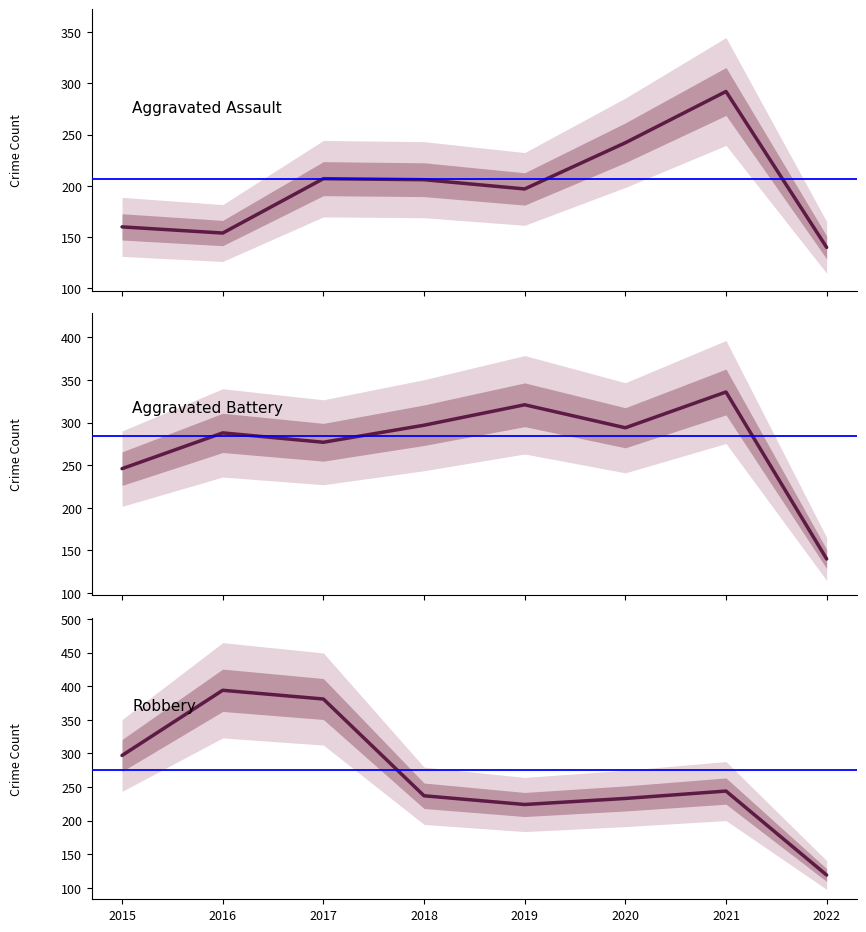

At 2020, list the series in order from smallest to largest.

Robbery, Aggravated Assault, Aggravated Battery